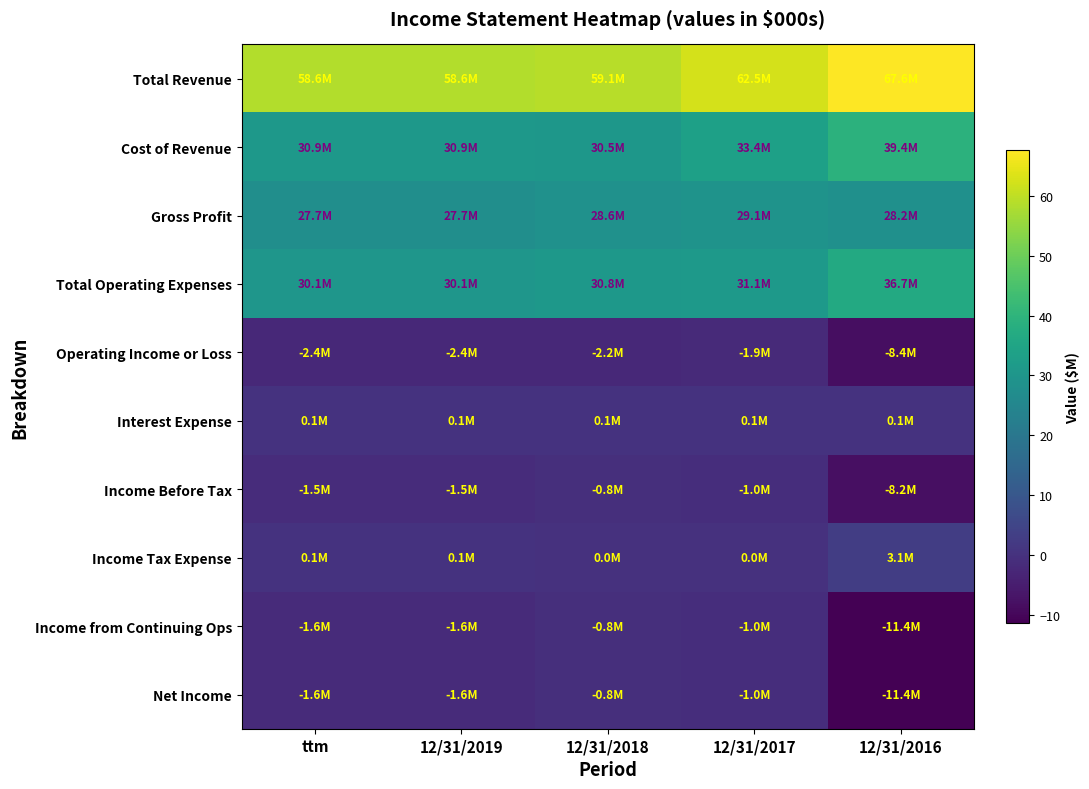

How many data points does each series have?

5